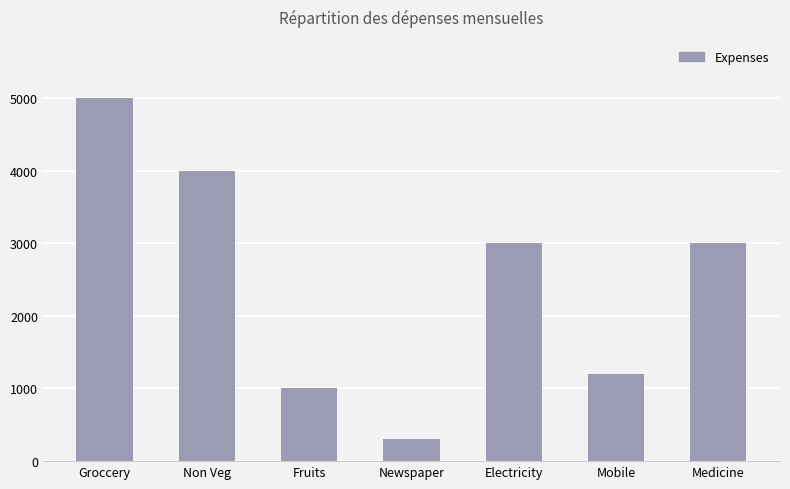

What is the approximate value at Groccery, to the nearest 100?

5000